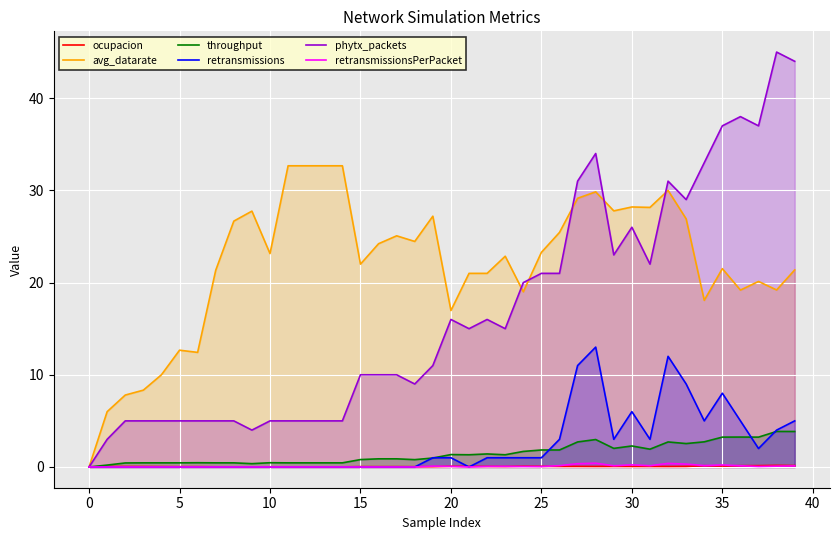

What is the label of the 33rd point from the left?

32